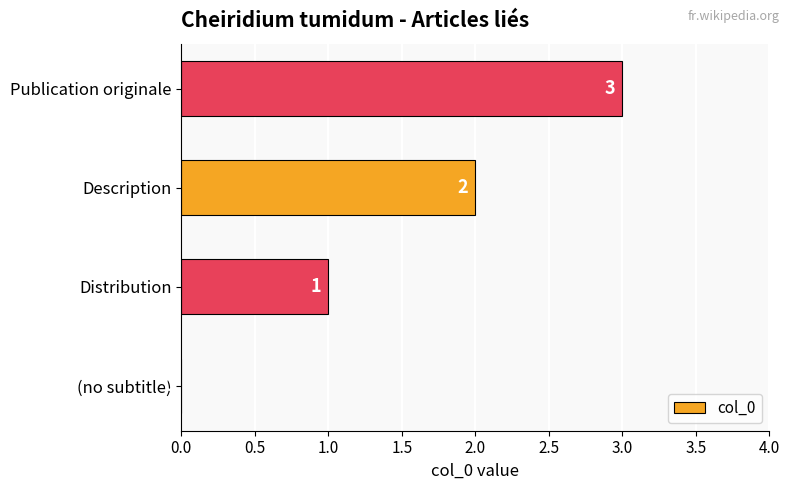

What is the sum of all values?

6